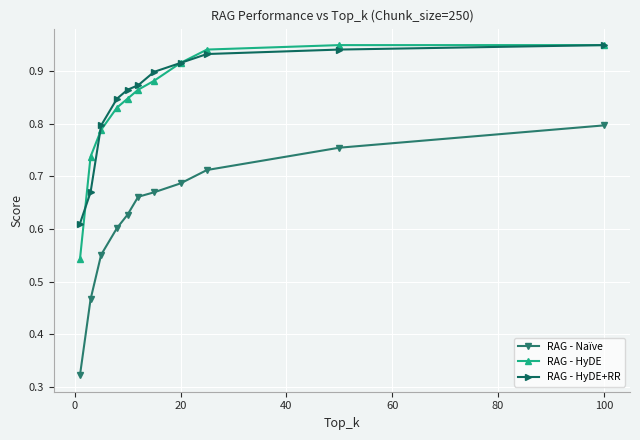

Which series has the widest spread of values?

RAG - Naïve